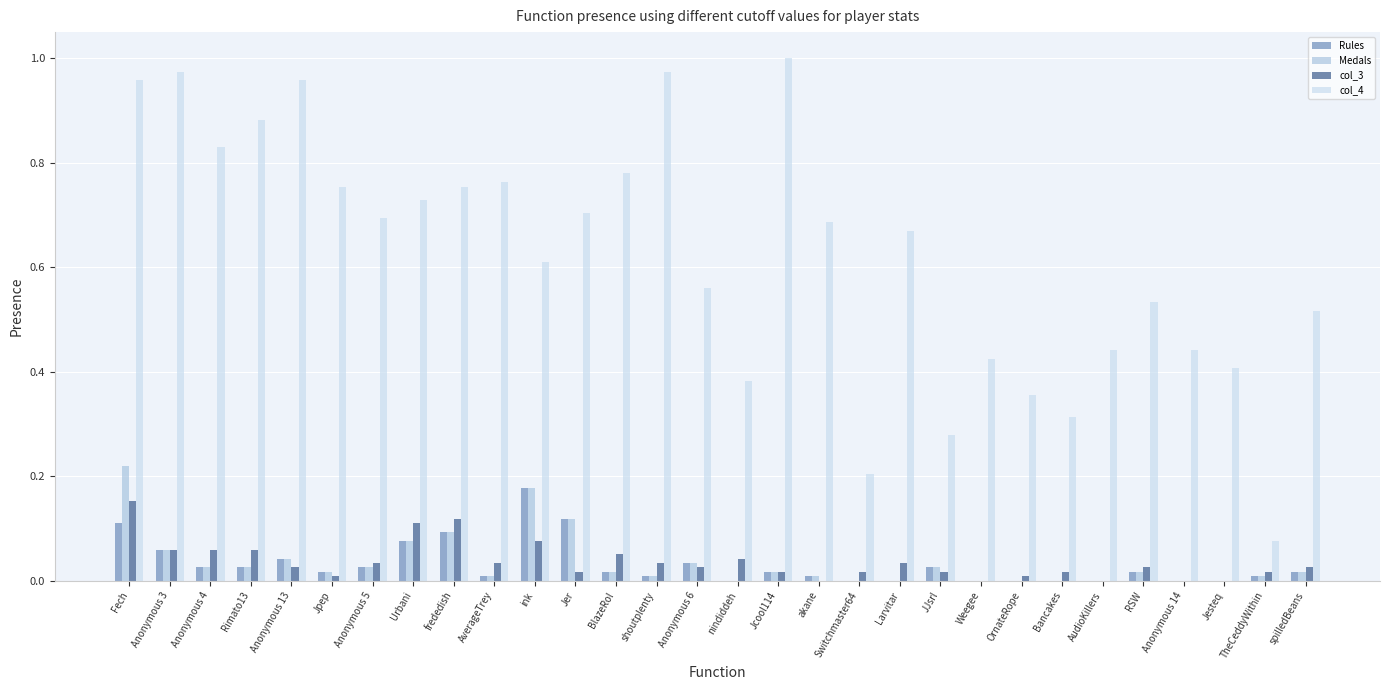

At which category does the chart reach its peak across all series?

Jcool114